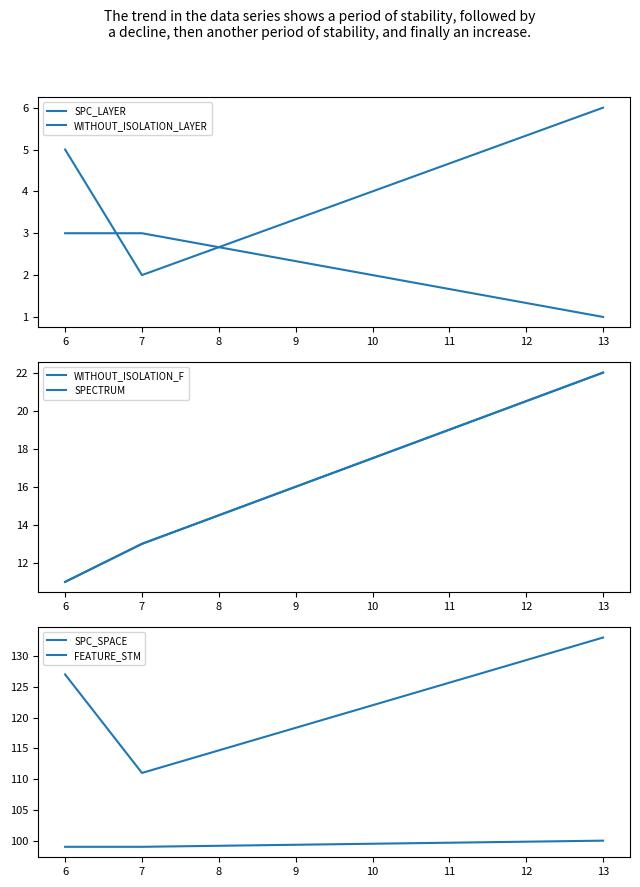

What is the average value of the SPC_LAYER series?

2